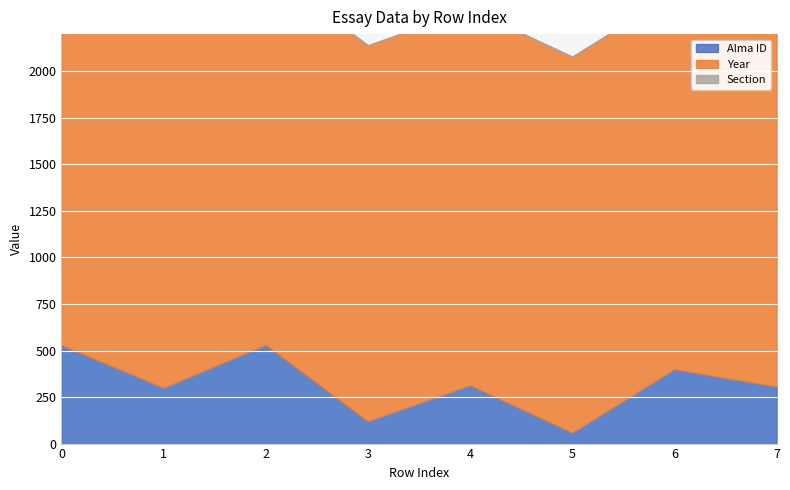

What is the value of the Year point at the 7th from the left?

2020